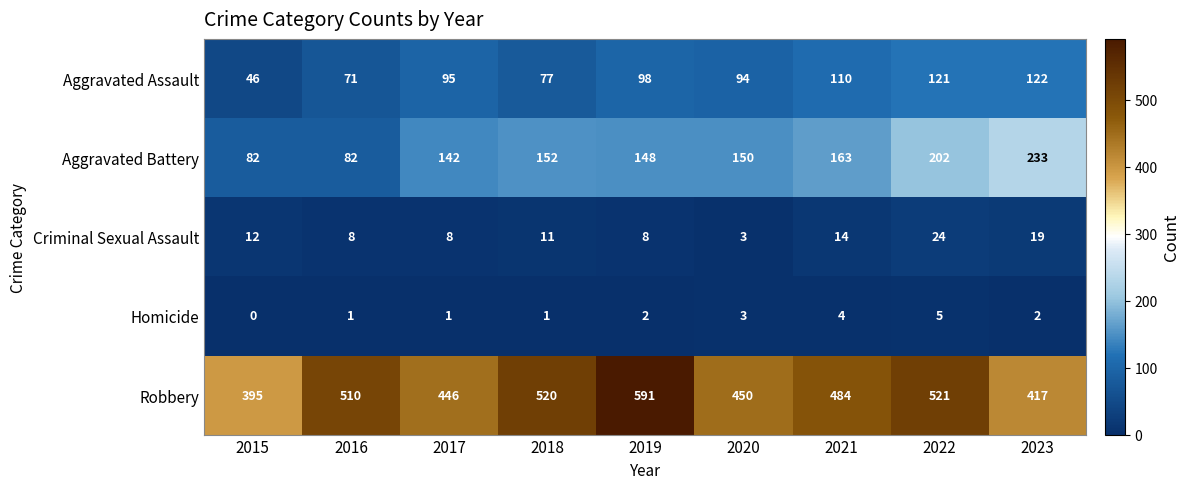

Between 2015 and 2016, which series saw the biggest shift?

Robbery